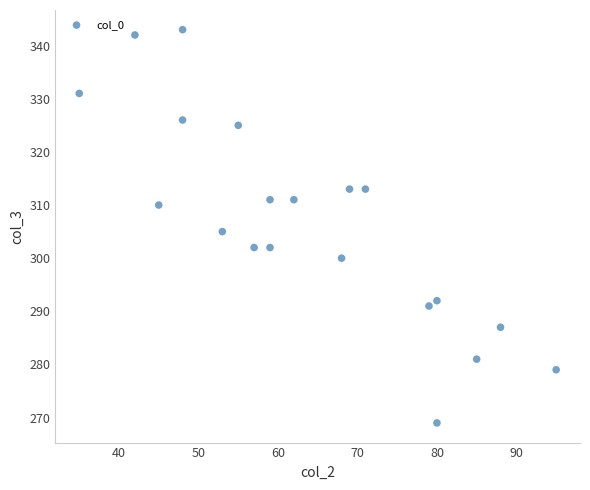

What Y value in the scatter plot is closest to 306?

305